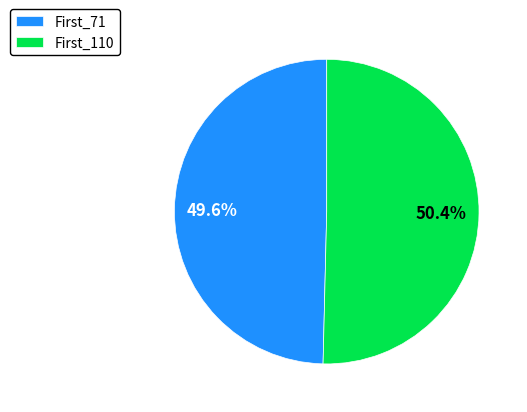

Which slice represents more than half of the pie?

First_110